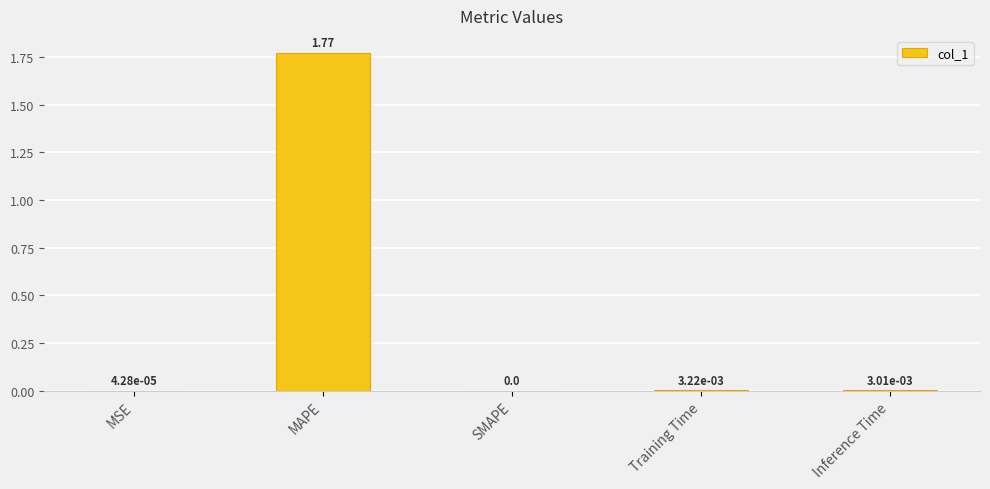

Between Inference Time and MAPE, which is larger?

MAPE